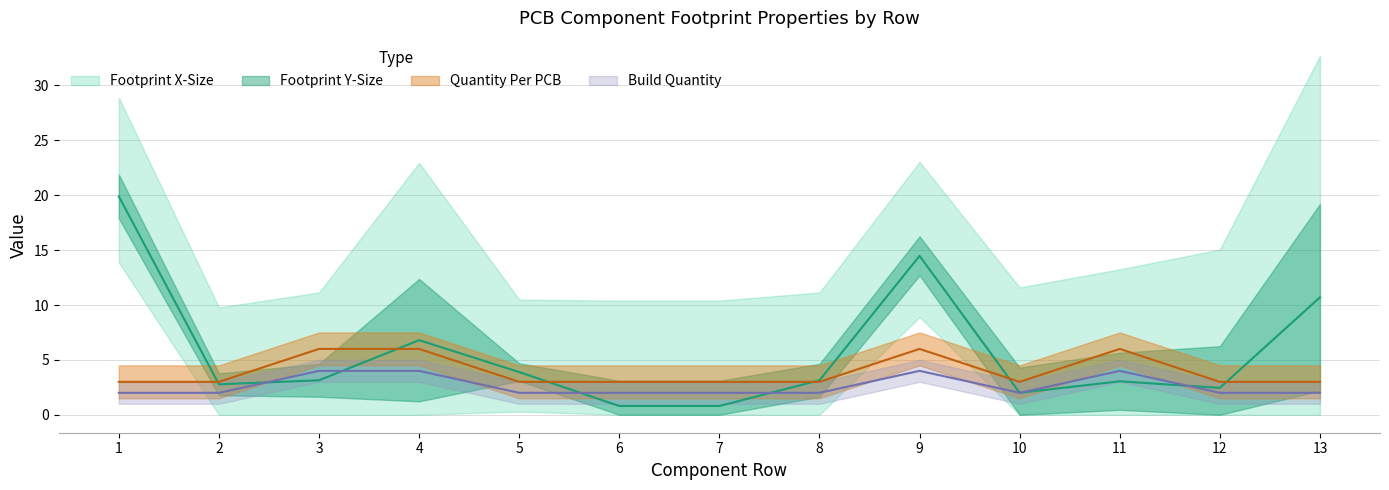

What is the sum of the Footprint X-Size values at 8 and 9?

17.6